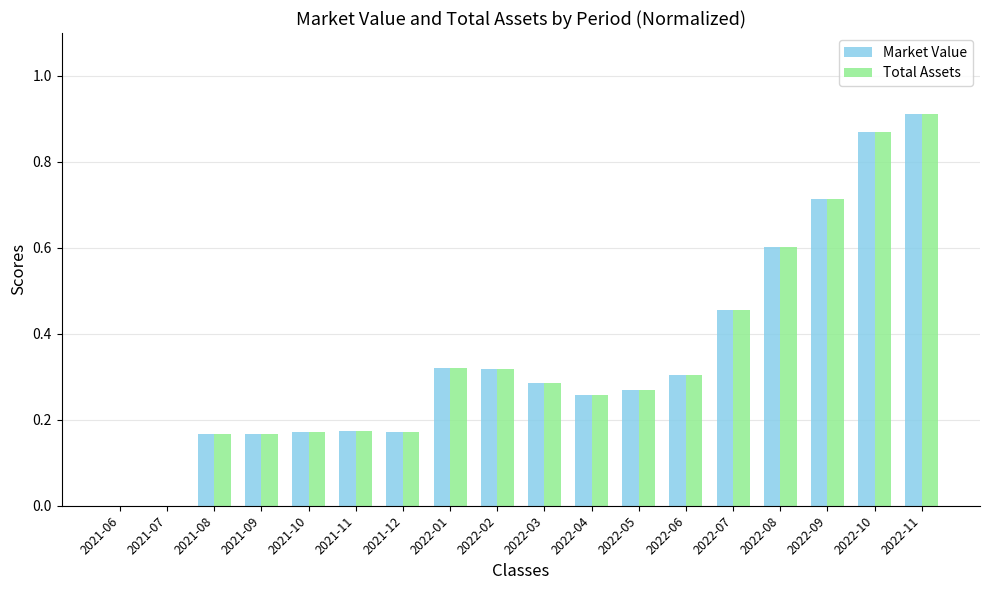

What is the sum of all Total Assets values?

6.2